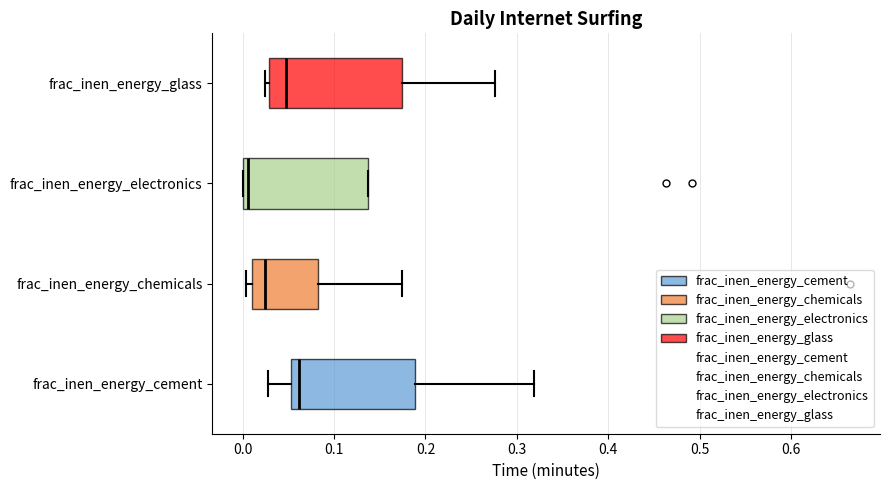

Reading bottom to top, transcribe this box plot: for each box, give where its median line is, the range the box spans, and where its two whiskers end, as read against the x-axis. The values are not printed on the chart, so give them approximately, as read against the axis.

frac_inen_energy_cement: median 0.06, box 0.05 to 0.19, whiskers 0.03 to 0.32
frac_inen_energy_chemicals: median 0.02, box 0.01 to 0.08, whiskers 0.00 to 0.17
frac_inen_energy_electronics: median 0.01, box 0.00 to 0.14, whiskers 0.00 to 0.14
frac_inen_energy_glass: median 0.05, box 0.03 to 0.17, whiskers 0.02 to 0.28